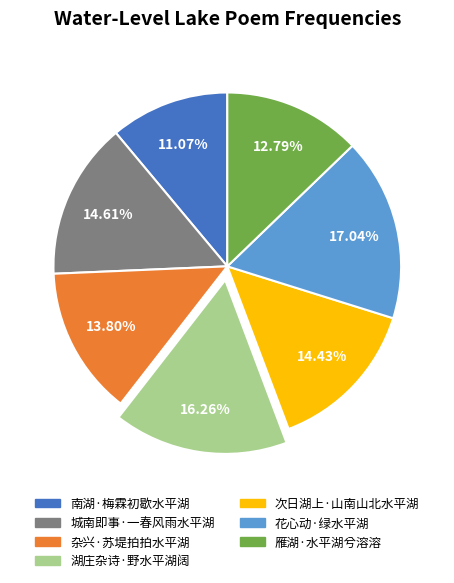

Is there a majority slice in this chart?

No